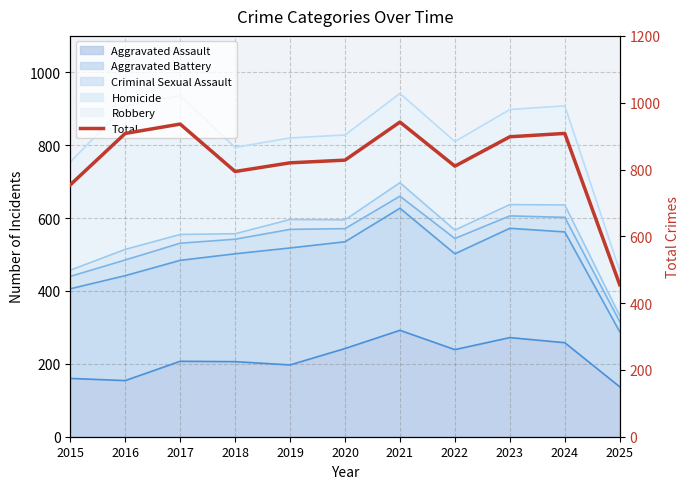

How many lines are shown in the chart?

1